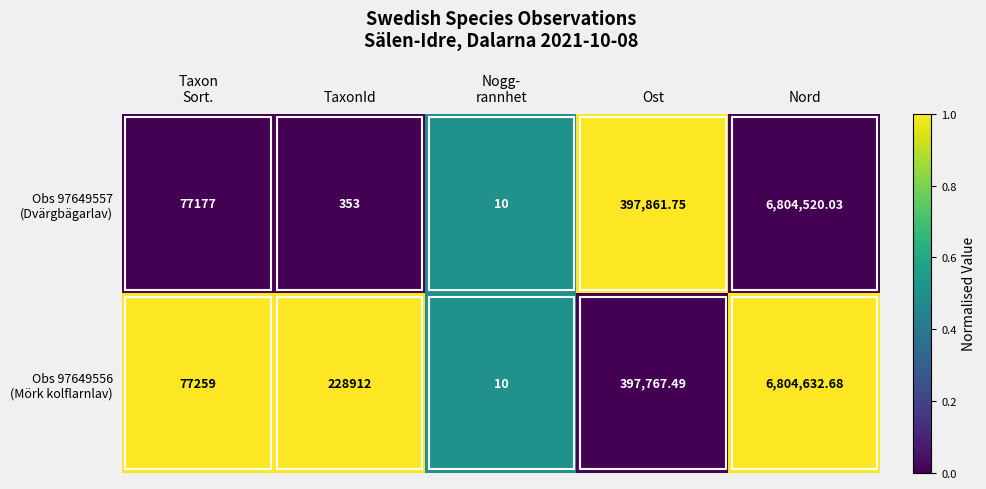

Is it true that Obs 97649557 (Dvärgbägarlav) equals 1.4 at Ost?

False